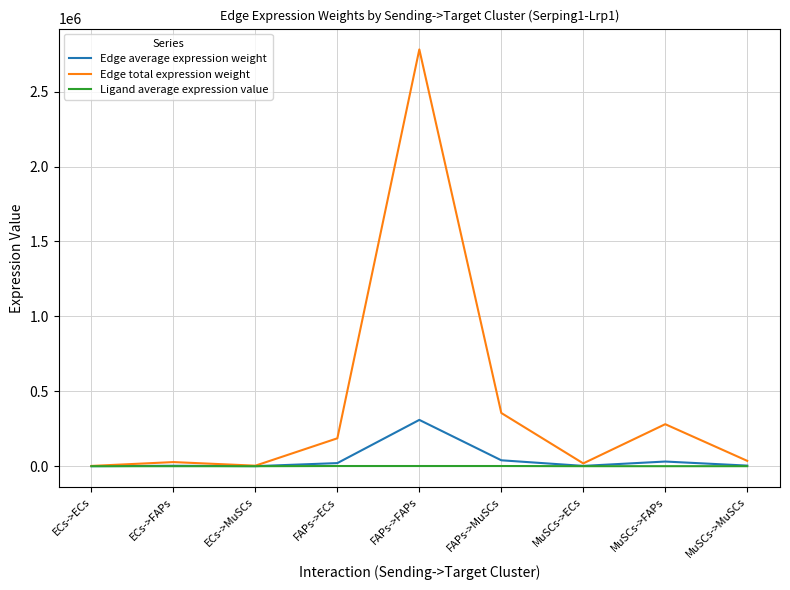

Which series has the largest total across all categories?

Edge total expression weight